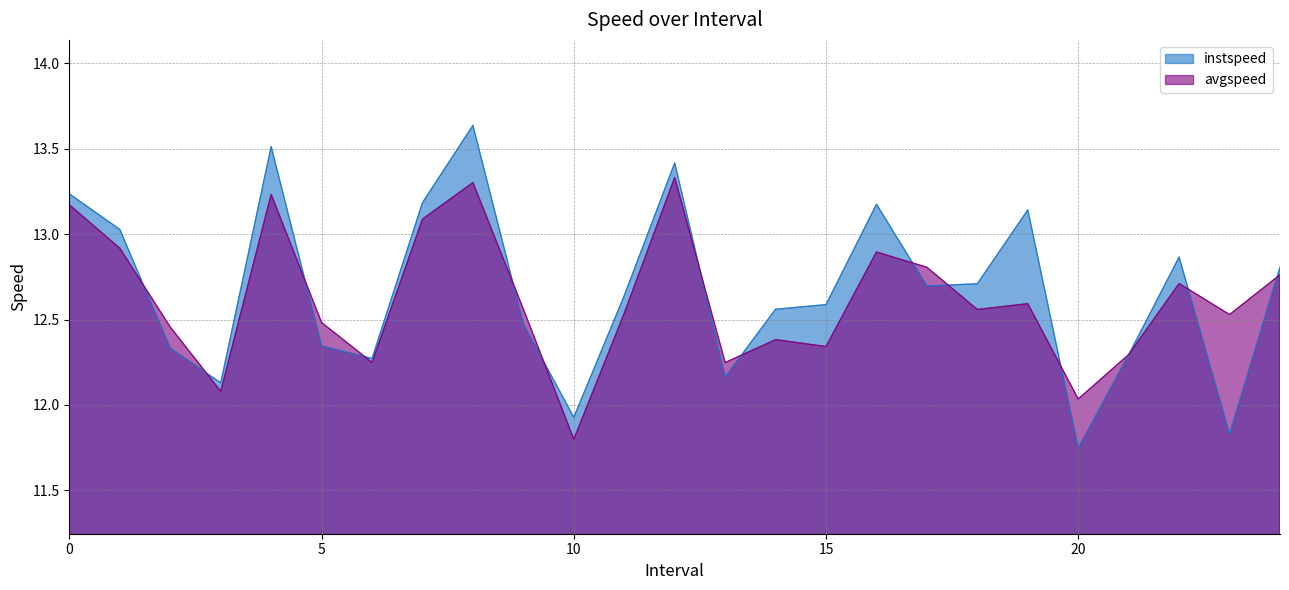

Which series has the largest range (max minus min)?

instspeed